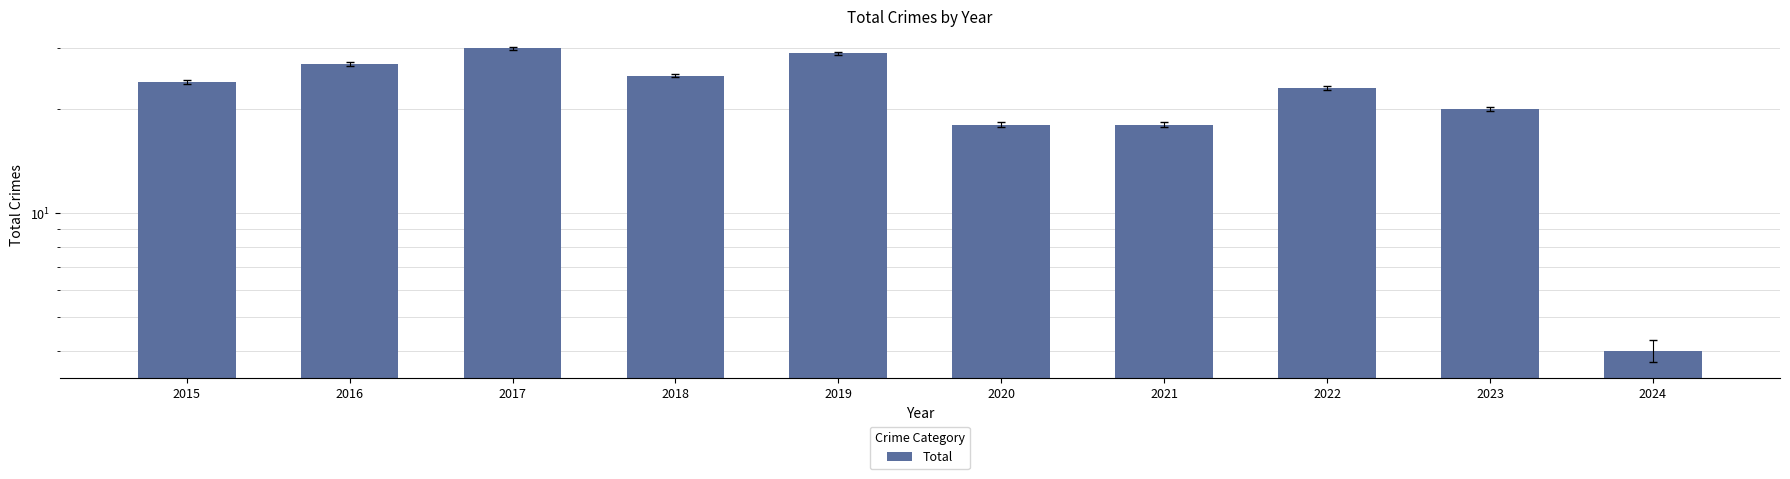

What is the value of the 2nd bar from the left?

27